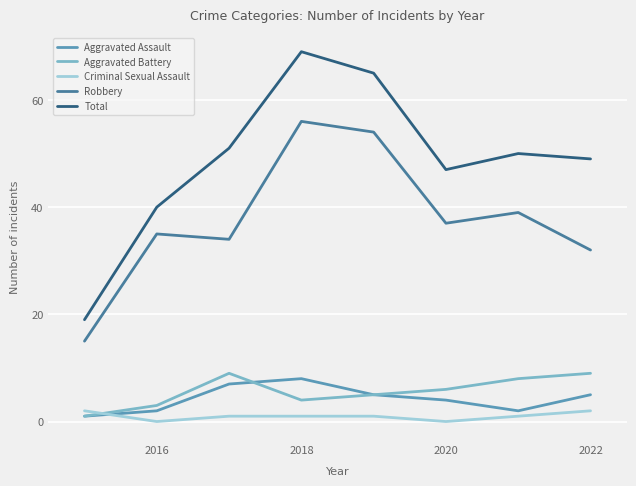

True or false: Criminal Sexual Assault and Robbery intersect in this chart.

False